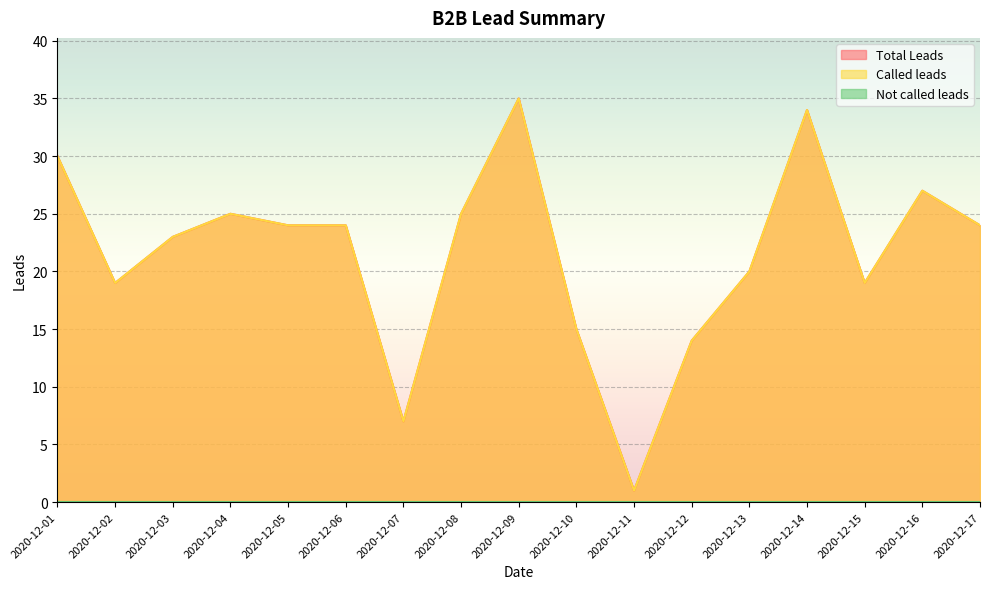

Reading left to right, list all the values displayed in this chart.

Total Leads: 2020-12-01=30	2020-12-02=19	2020-12-03=23	2020-12-04=25	2020-12-05=24	2020-12-06=24	2020-12-07=7	2020-12-08=25	2020-12-09=35	2020-12-10=15	2020-12-11=1	2020-12-12=14	2020-12-13=20	2020-12-14=34	2020-12-15=19	2020-12-16=27	2020-12-17=24
Called leads: 2020-12-01=30	2020-12-02=19	2020-12-03=23	2020-12-04=25	2020-12-05=24	2020-12-06=24	2020-12-07=7	2020-12-08=25	2020-12-09=35	2020-12-10=15	2020-12-11=1	2020-12-12=14	2020-12-13=20	2020-12-14=34	2020-12-15=19	2020-12-16=27	2020-12-17=24